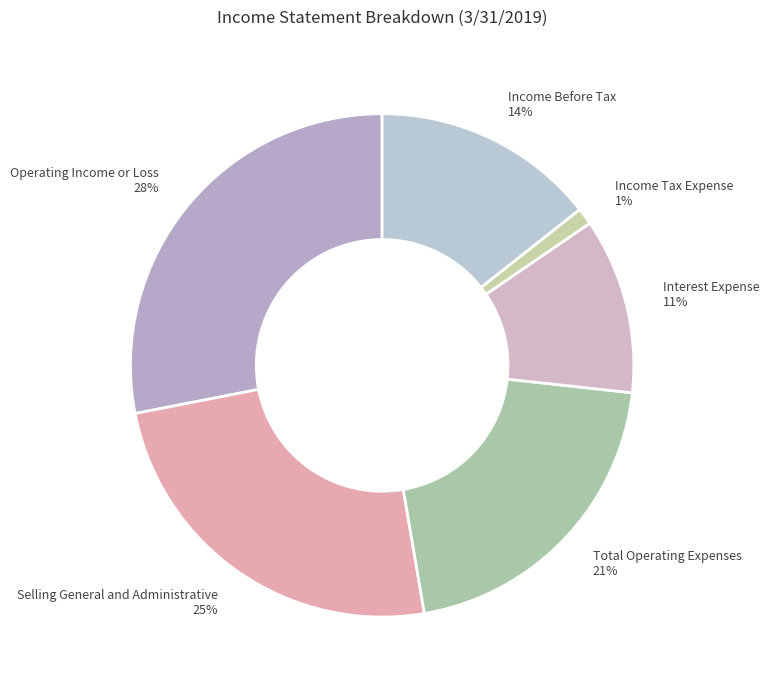

Count the number of slices in the pie.

6